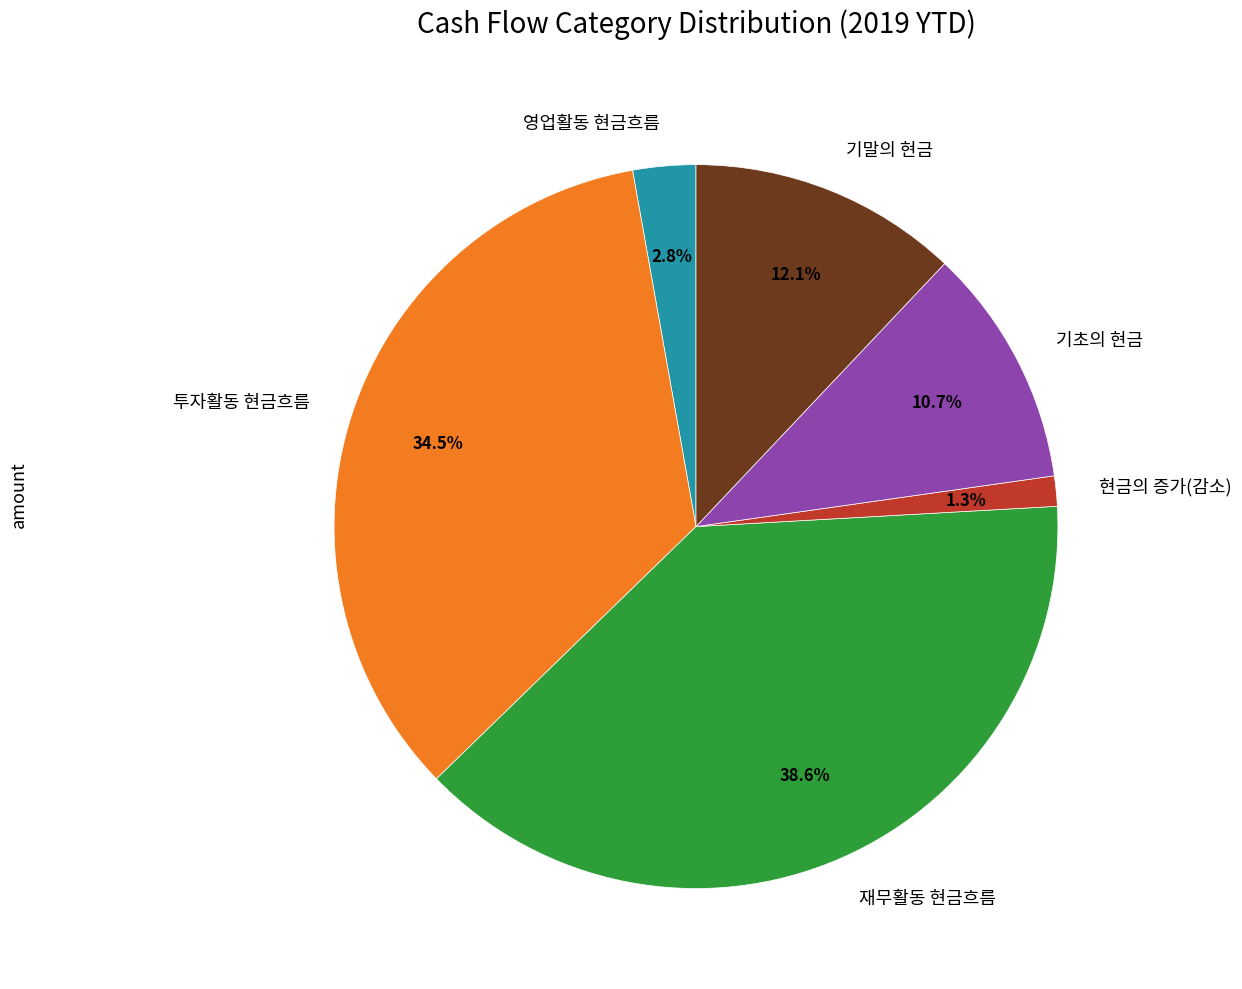

Does 영업활동 현금흐름 account for over 50% of the chart?

No